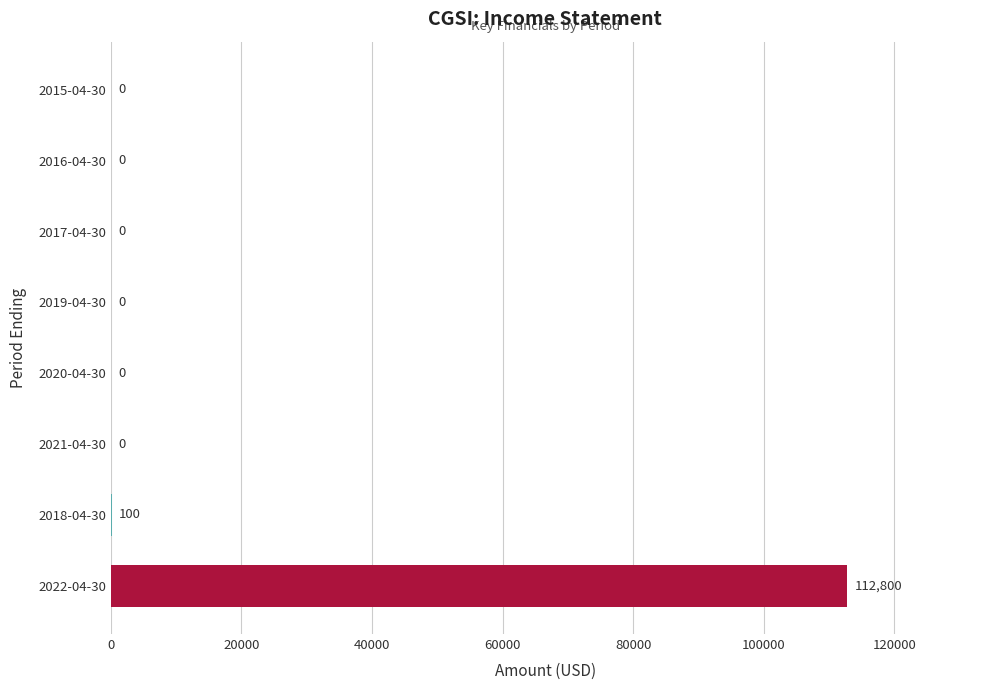

Reading bottom to top, list all the values displayed in this chart.

2022-04-30=112800	2018-04-30=100	2021-04-30=0	2020-04-30=0	2019-04-30=0	2017-04-30=0	2016-04-30=0	2015-04-30=0